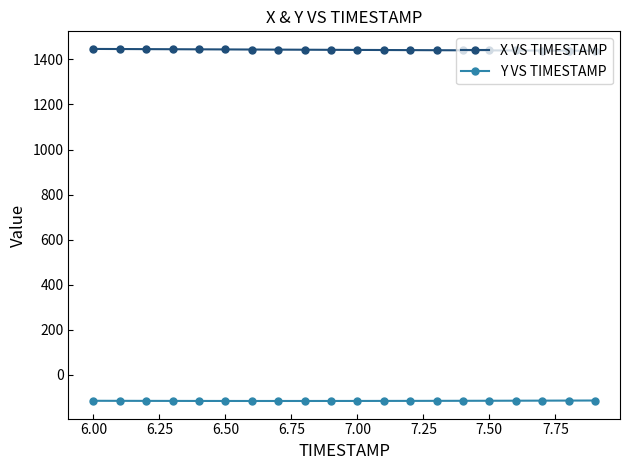

What is the value of the X VS TIMESTAMP point at the 3rd from the left?

1445.5